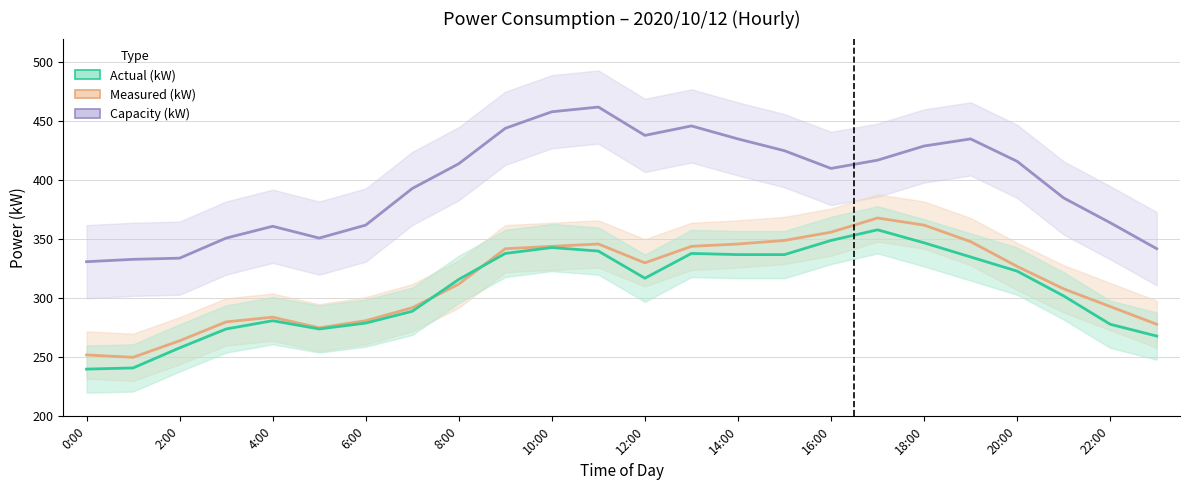

Which label corresponds to the smallest value in the chart?

0:00